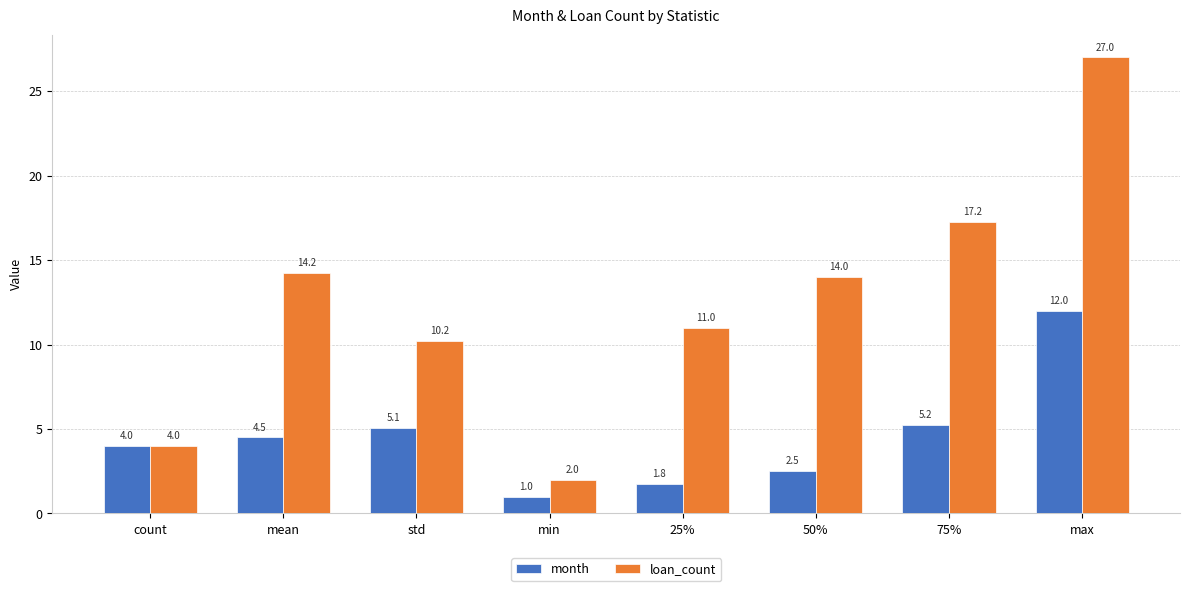

At which category is the sum across all series the highest?

max